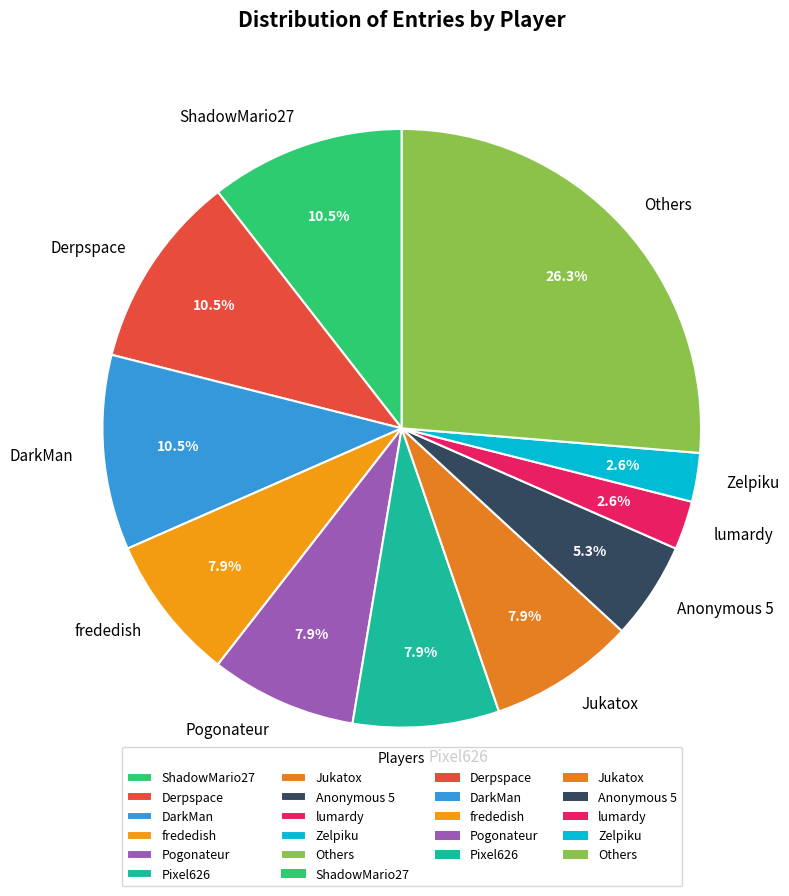

Is there any slice that represents more than half of the pie?

No